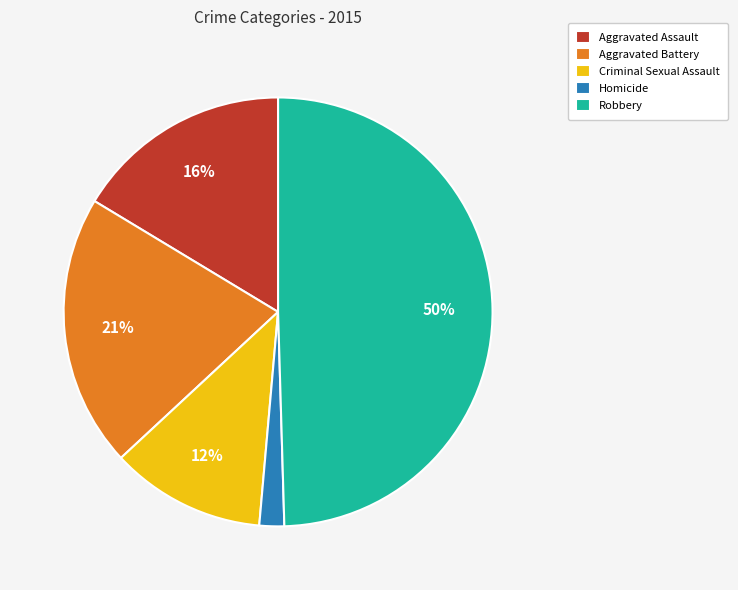

To the nearest percent, what is the difference between the largest and smallest slice percentages?

48%